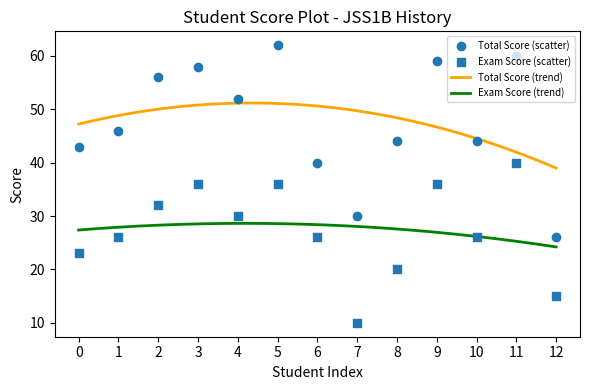

True or false: Exam Score (trend) and Total Score (trend) cross at least once.

False